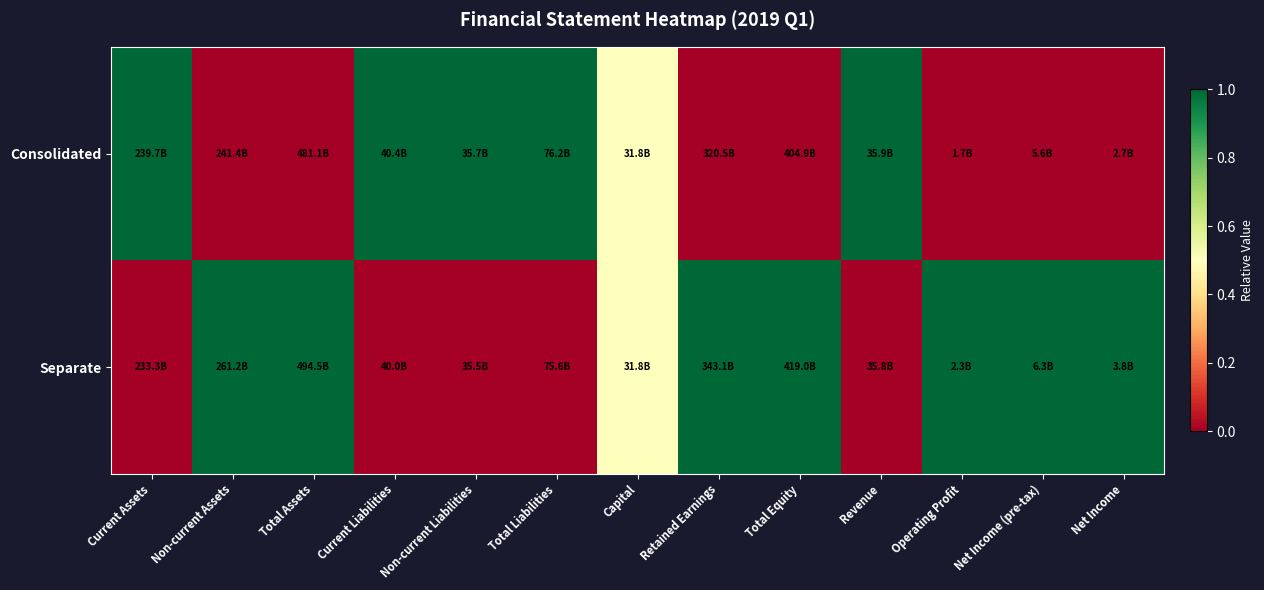

Reading left to right, transcribe all the data shown in this chart.

Consolidated: Current Assets=1.0	Non-current Assets=0.0	Total Assets=0.0	Current Liabilities=1.0	Non-current Liabilities=1.0	Total Liabilities=1.0	Capital=0.5	Retained Earnings=0.0	Total Equity=0.0	Revenue=1.0	Operating Profit=0.0	Net Income (pre-tax)=0.0	Net Income=0.0
Separate: Current Assets=0.0	Non-current Assets=1.0	Total Assets=1.0	Current Liabilities=0.0	Non-current Liabilities=0.0	Total Liabilities=0.0	Capital=0.5	Retained Earnings=1.0	Total Equity=1.0	Revenue=0.0	Operating Profit=1.0	Net Income (pre-tax)=1.0	Net Income=1.0